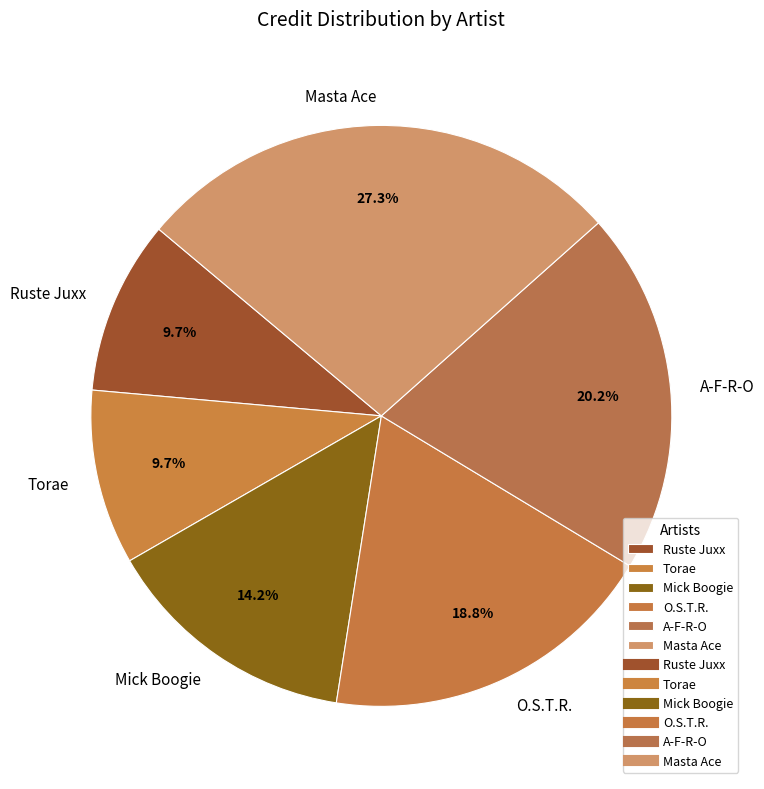

Approximately how many times larger is the value at A-F-R-O compared to O.S.T.R.?

1.1